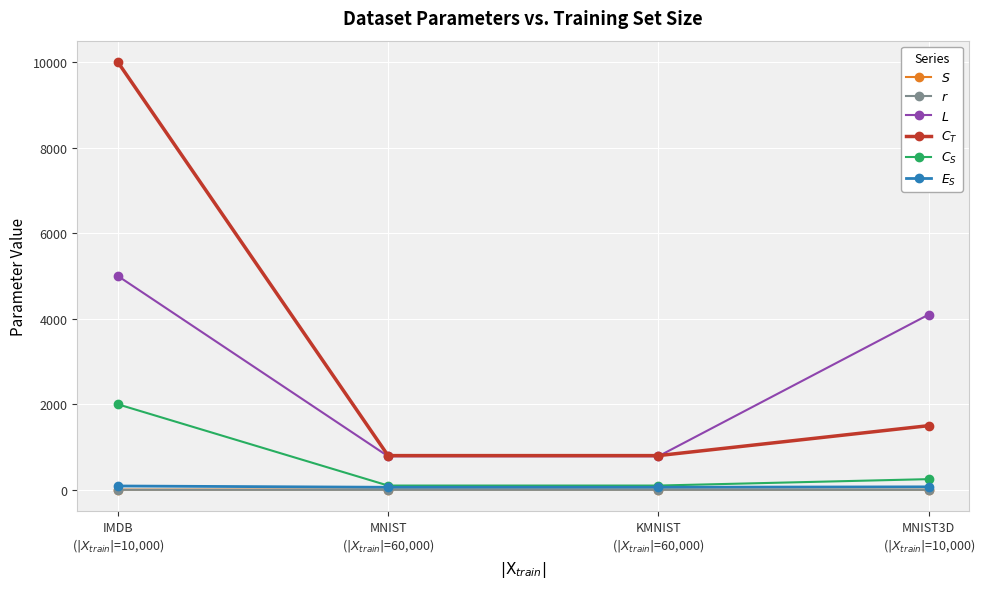

How many data points in $S$ are less than 5?

2